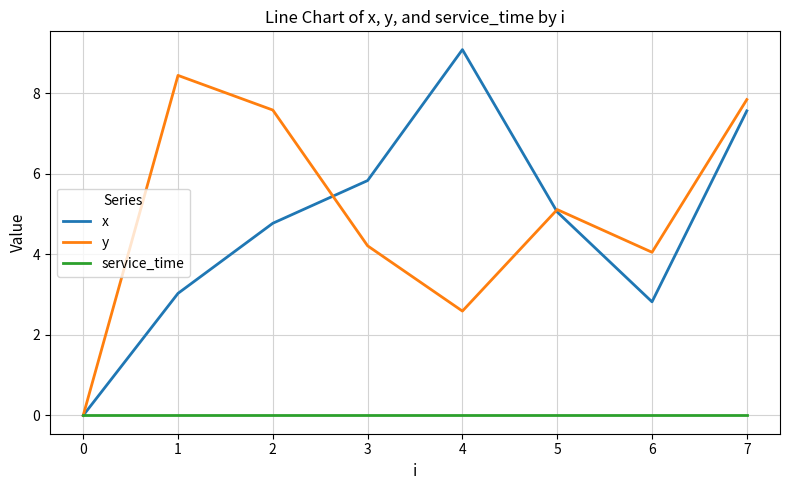

True or false: y and x cross at least once.

True